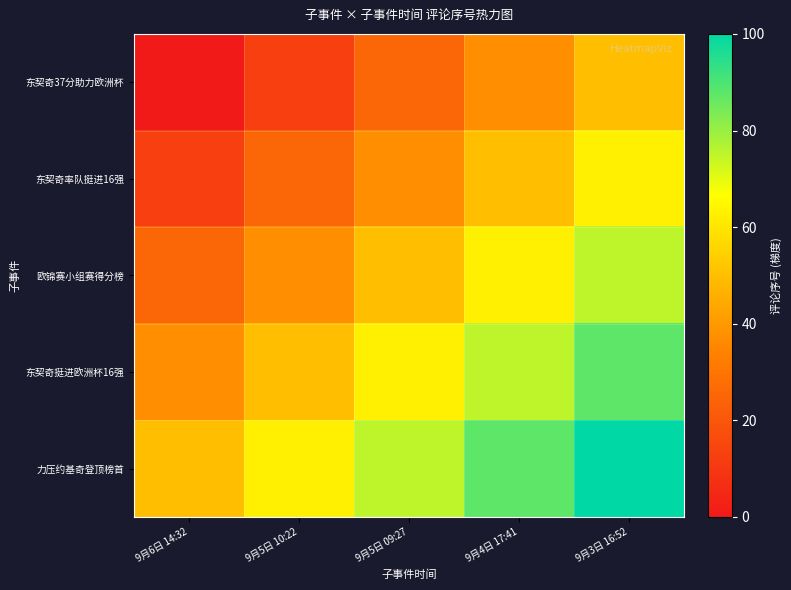

Reading right to left, list all the values displayed in this chart.

东契奇37分助力欧洲杯: 9月3日 16:52=50.0	9月4日 17:41=37.5	9月5日 09:27=25.0	9月5日 10:22=12.5	9月6日 14:32=0.0
东契奇率队挺进16强: 9月3日 16:52=62.5	9月4日 17:41=50.0	9月5日 09:27=37.5	9月5日 10:22=25.0	9月6日 14:32=12.5
欧锦赛小组赛得分榜: 9月3日 16:52=75.0	9月4日 17:41=62.5	9月5日 09:27=50.0	9月5日 10:22=37.5	9月6日 14:32=25.0
东契奇挺进欧洲杯16强: 9月3日 16:52=87.5	9月4日 17:41=75.0	9月5日 09:27=62.5	9月5日 10:22=50.0	9月6日 14:32=37.5
力压约基奇登顶榜首: 9月3日 16:52=100.0	9月4日 17:41=87.5	9月5日 09:27=75.0	9月5日 10:22=62.5	9月6日 14:32=50.0